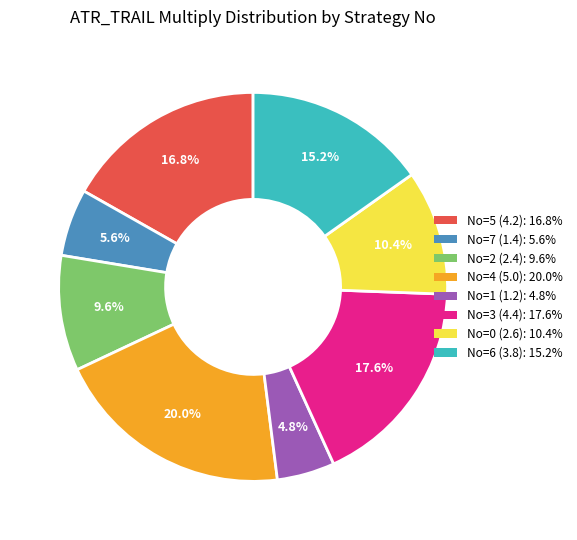

How many slices are in this pie chart?

8